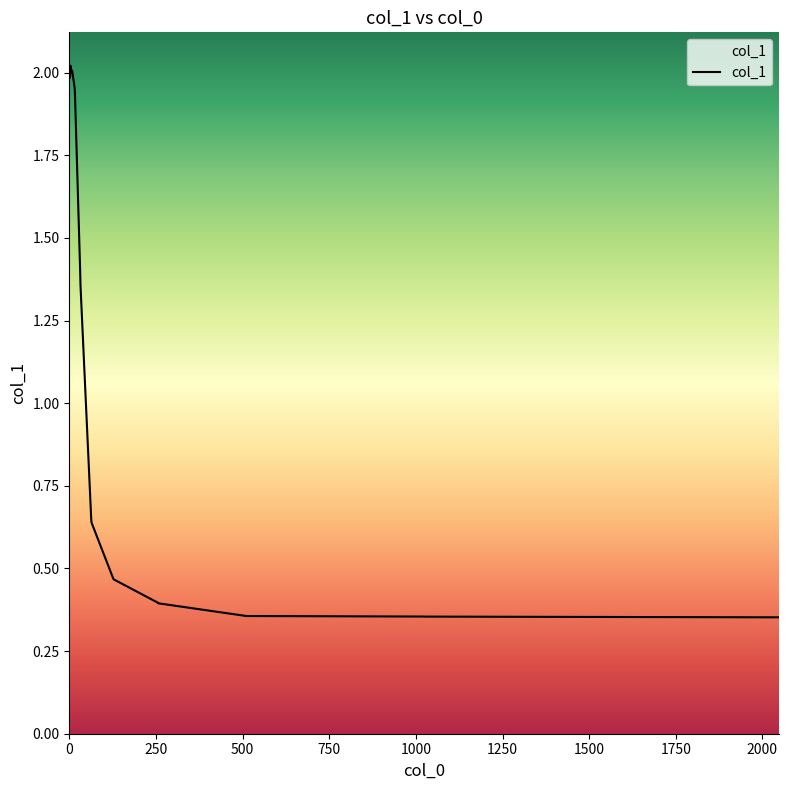

Reading left to right, list all the values displayed in this chart.

2.0	2.0	2.0	2.0	2.0	2.0	2.0	2.0	1.9	1.4	1.4	0.6	0.6	0.5	0.5	0.4	0.4	0.4	0.4	0.4	0.4	0.4	0.4